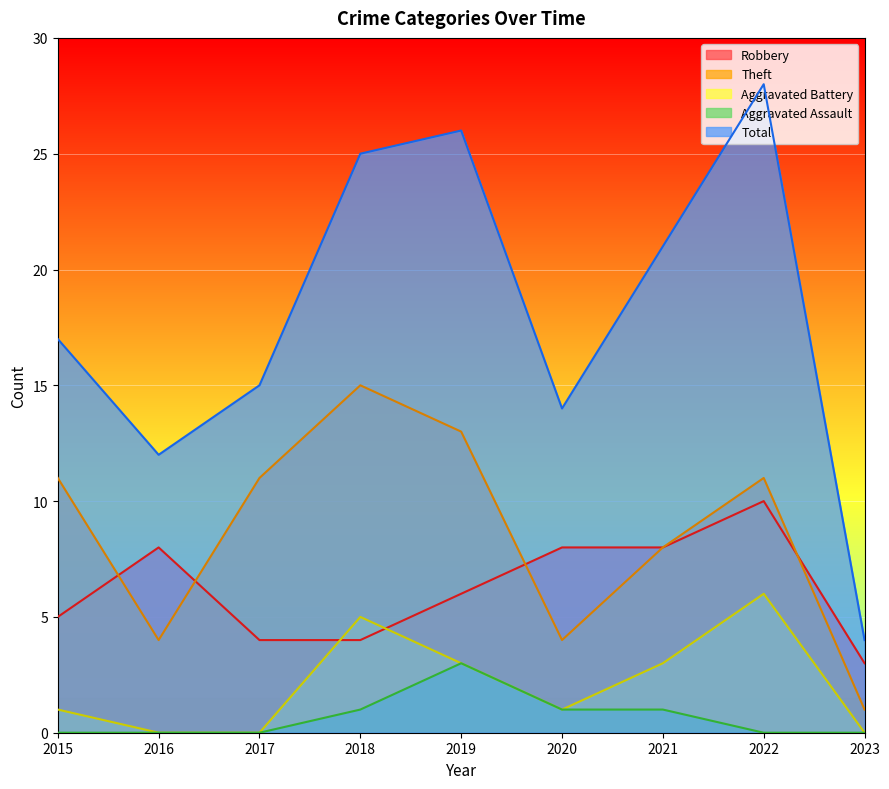

At which category does Total reach its first local valley?

2016